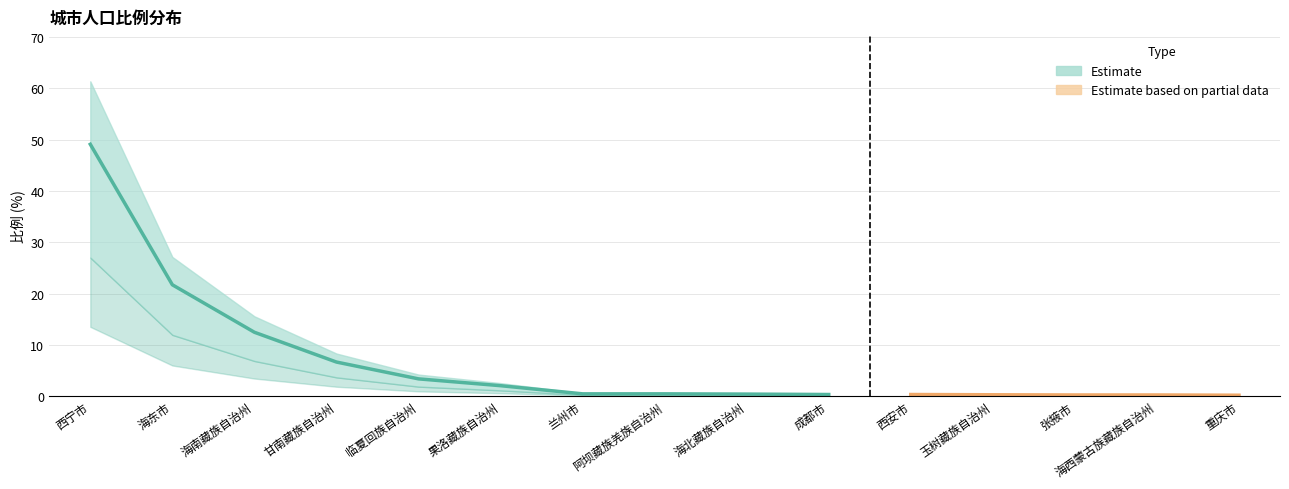

What is the value of the 13th point from the left?

0.2